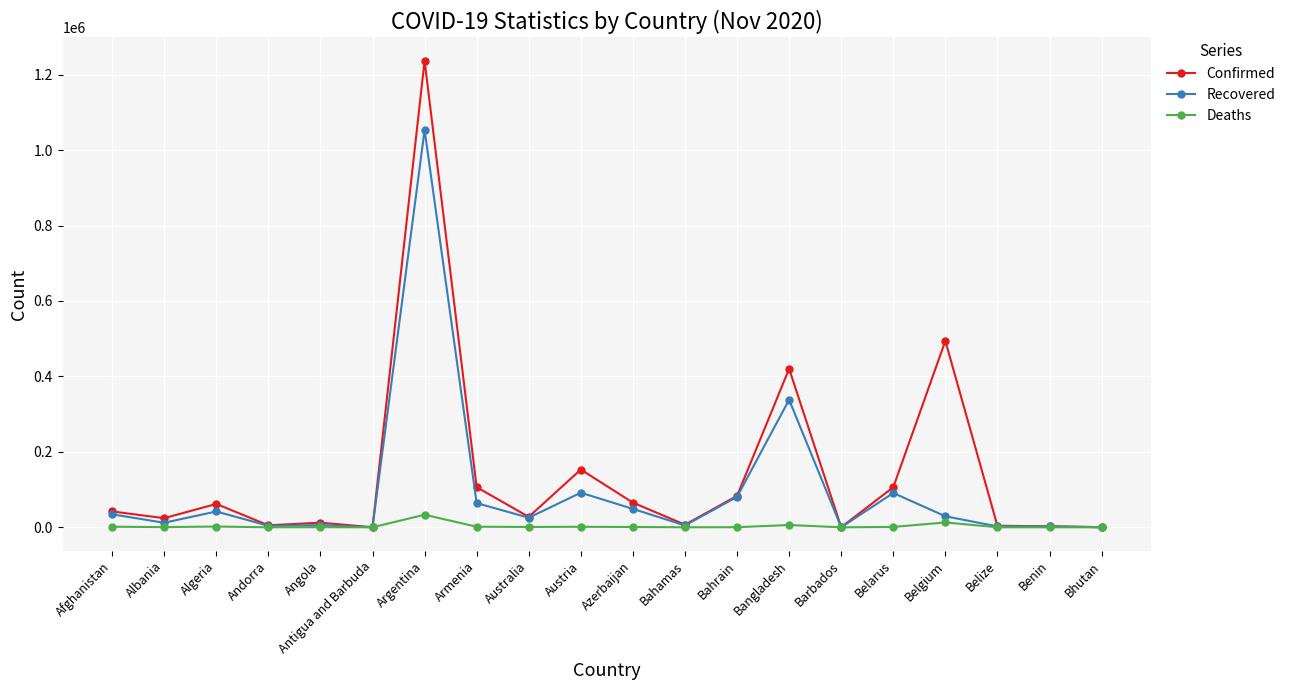

What are all the series names shown in the legend?

Confirmed, Recovered, Deaths